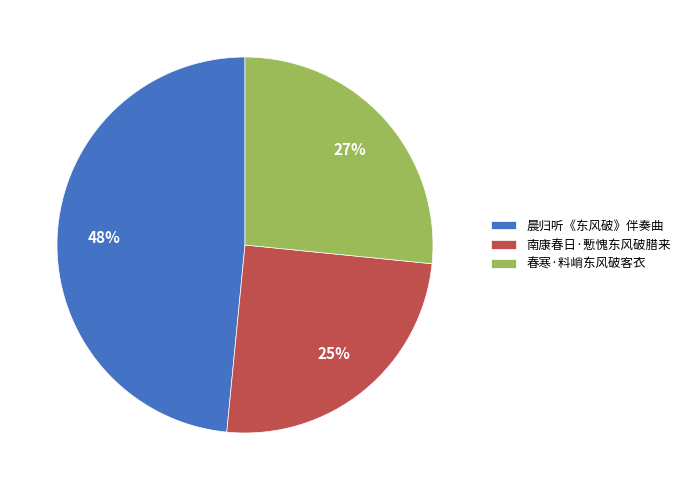

How many slices are in this pie chart?

3